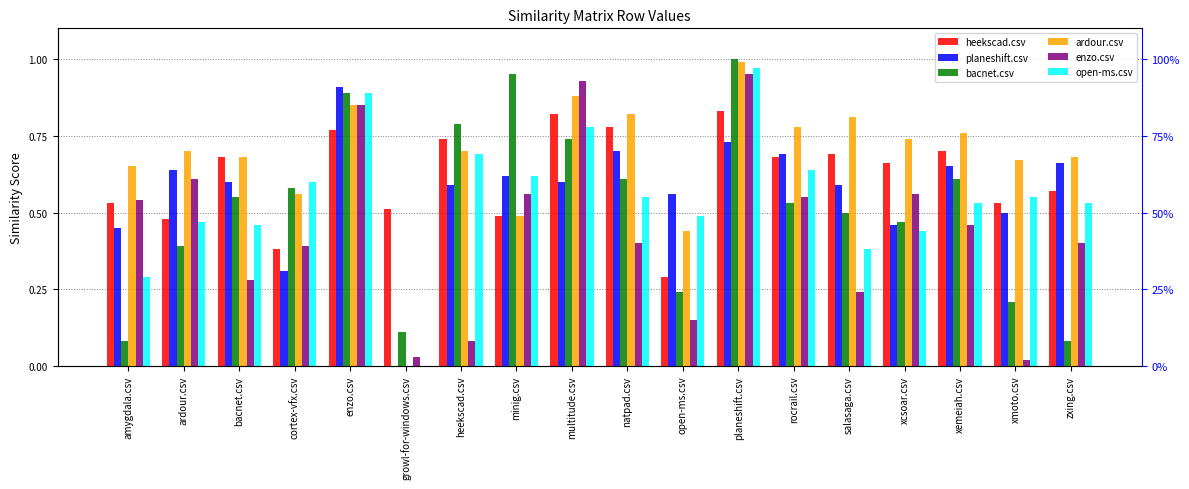

What is the label of the 6th bar from the right?

rocrail.csv